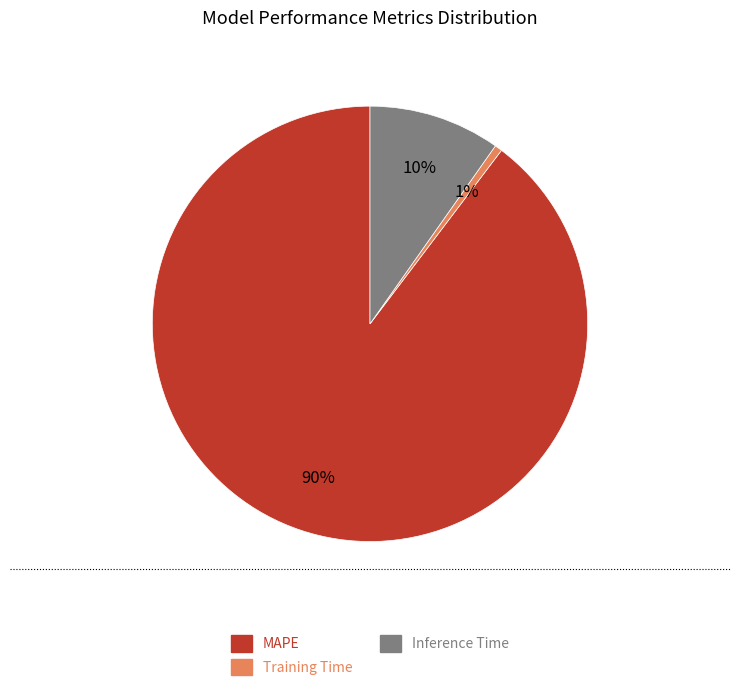

Which has a higher value, Training Time or MAPE?

MAPE